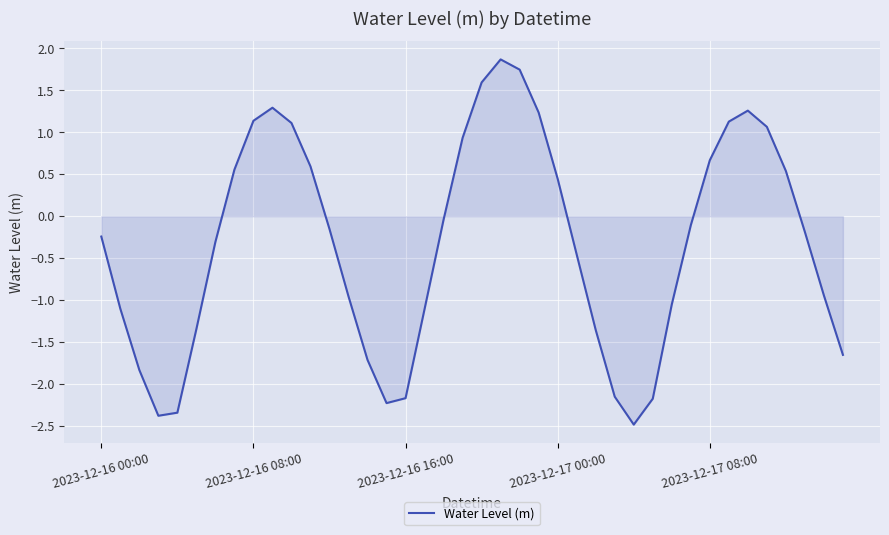

What is the maximum value shown in the chart?

1.9